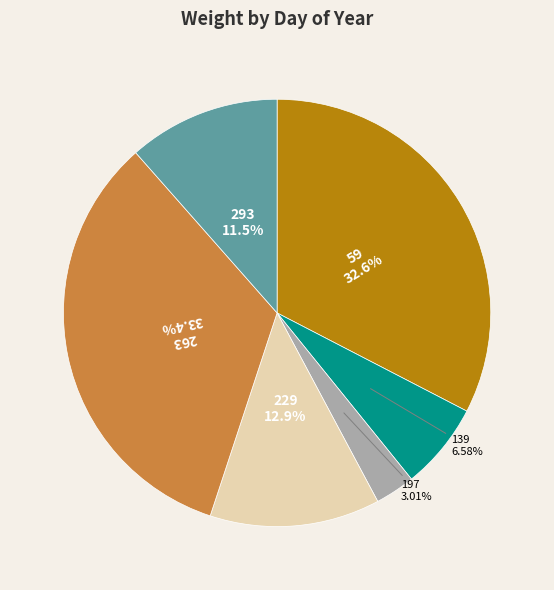

Between 197 and 59, which is larger?

59